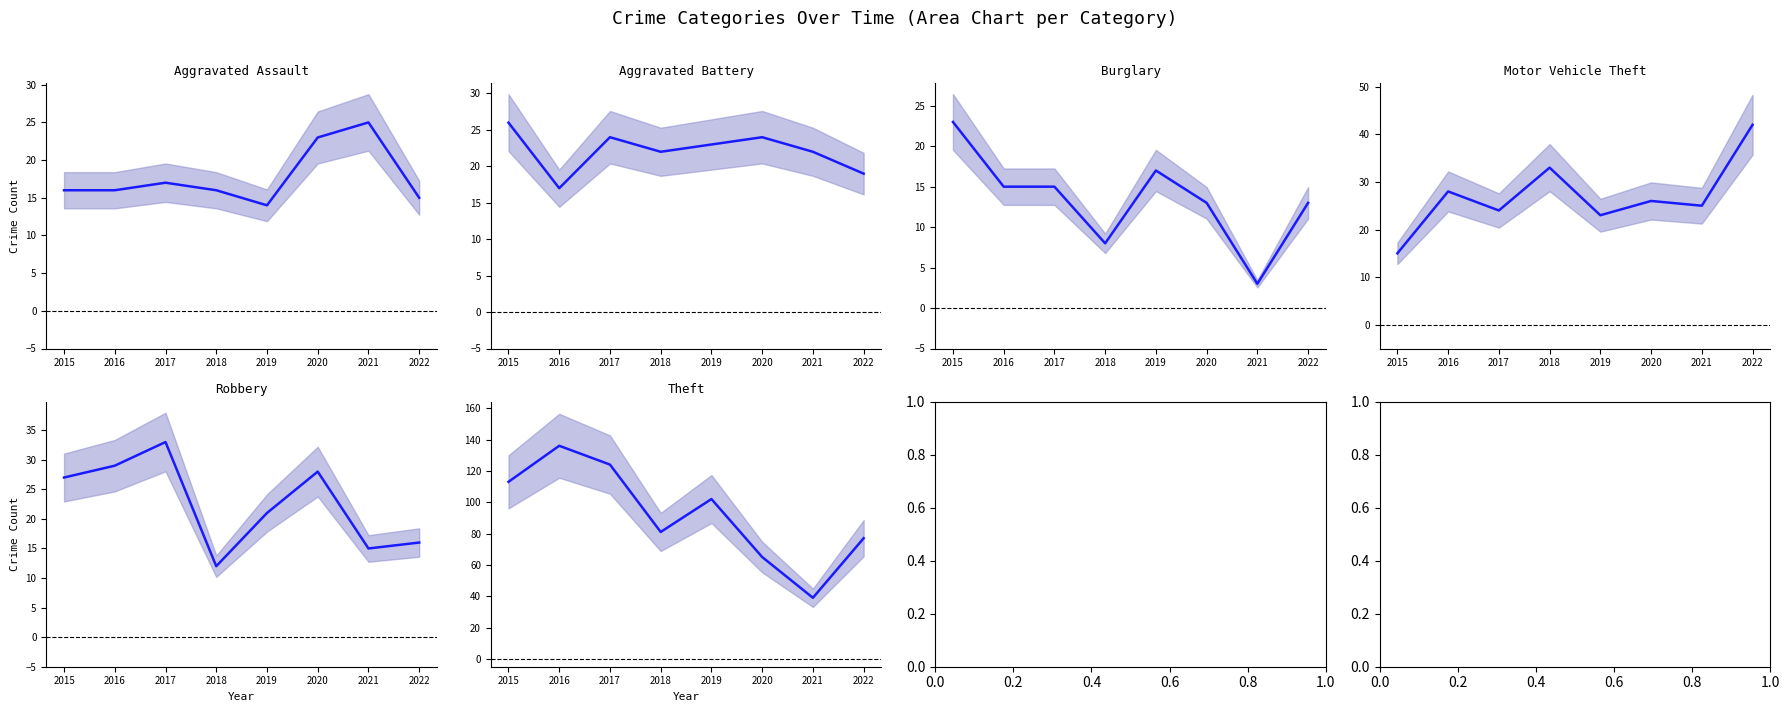

Reading left to right, extract all data points from this chart.

Aggravated Assault: 16	16	17	16	14	23	25	15
Aggravated Battery: 26	17	24	22	23	24	22	19
Burglary: 23	15	15	8	17	13	3	13
Motor Vehicle Theft: 15	28	24	33	23	26	25	42
Robbery: 27	29	33	12	21	28	15	16
Theft: 113	136	124	81	102	65	39	77